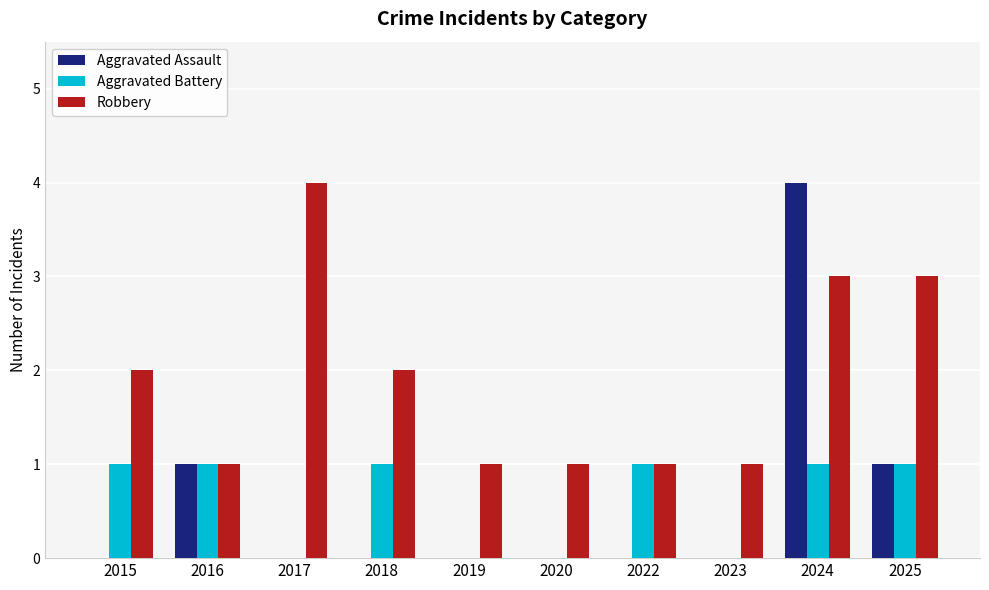

True or false: Aggravated Assault has a value of 1 at 2016.

True